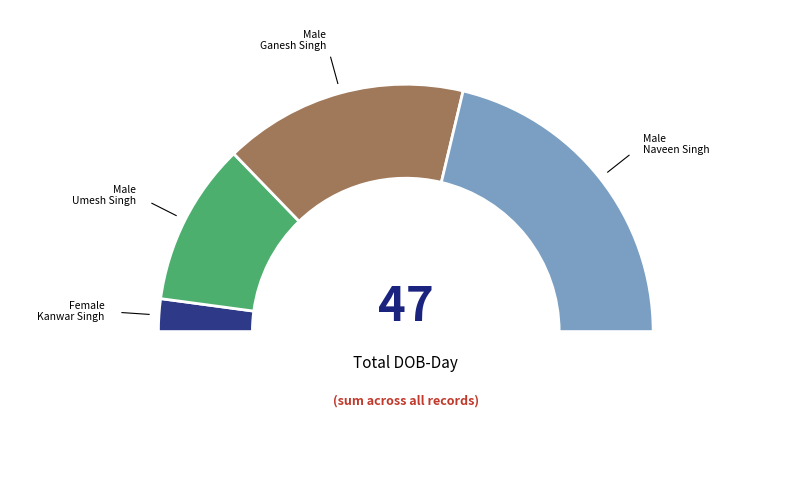

What percentage is the Female (DOB-Day: 2) slice, to the nearest percent?

4%